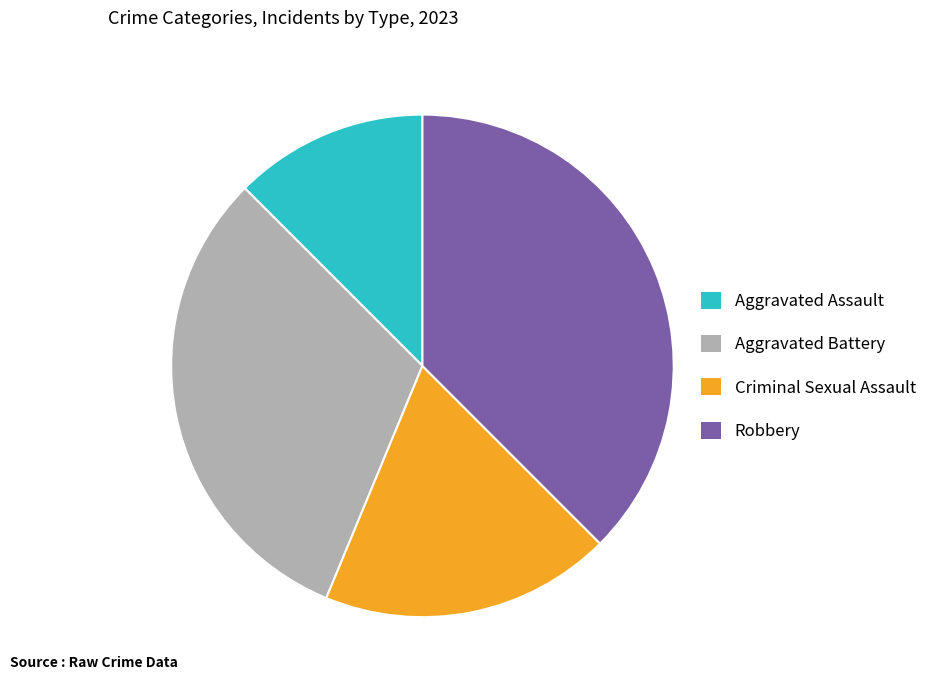

Do Aggravated Assault and Criminal Sexual Assault together represent more than half of the pie?

No